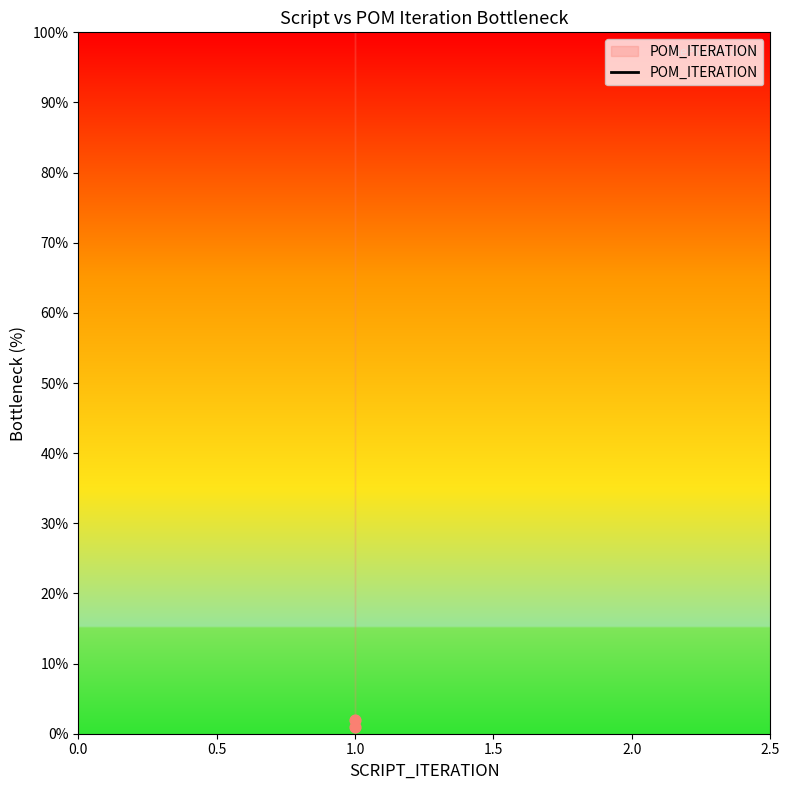

How many points are shown in the scatter plot?

2